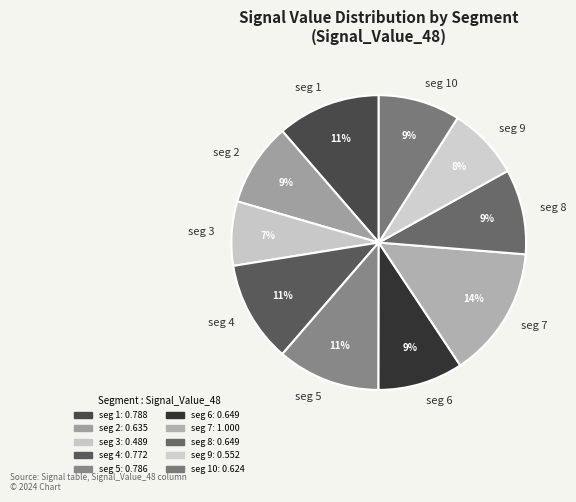

Count the number of slices in the pie.

10